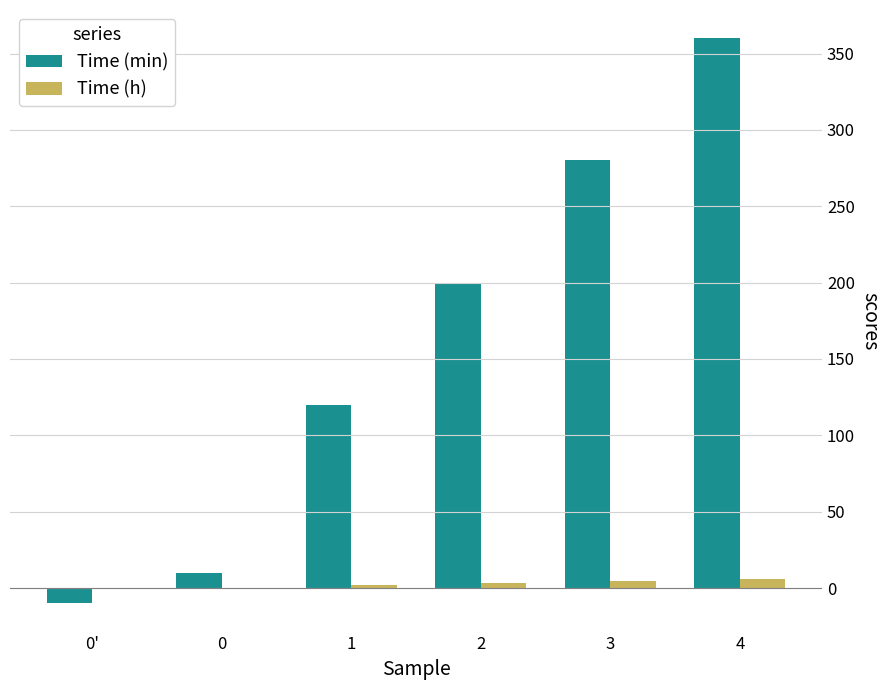

The Time (min) series shows -10.0 at 0'. True or false?

True